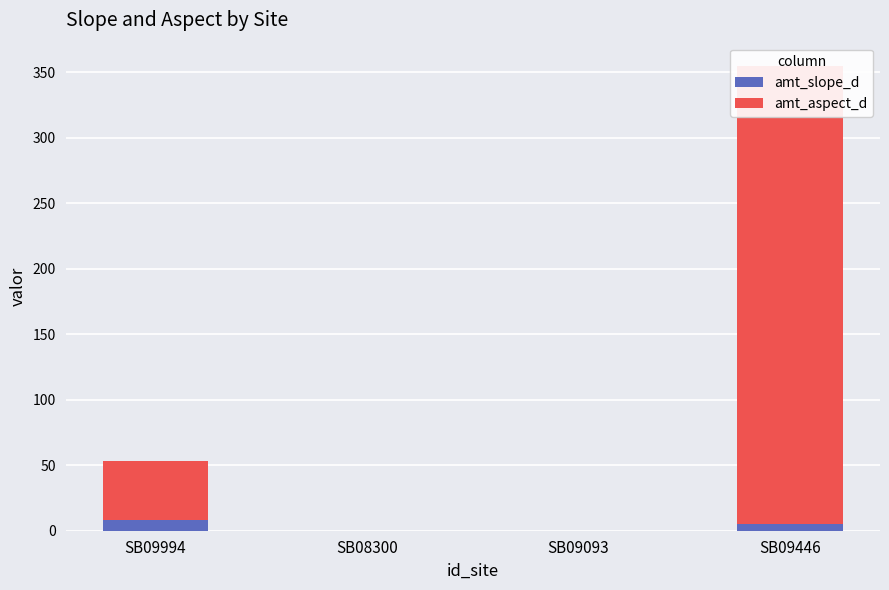

Rank the series by their maximum value, from lowest to highest.

amt_slope_d, amt_aspect_d